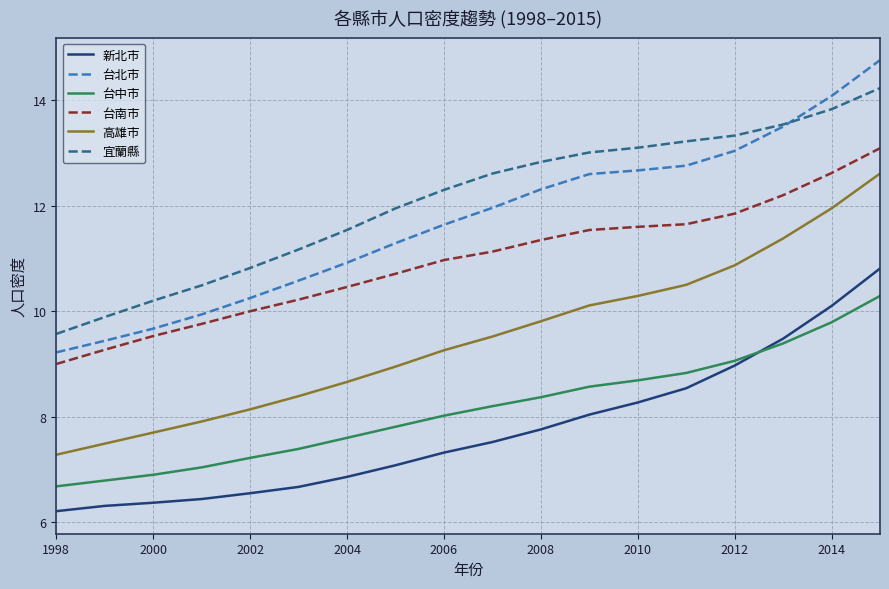

List the series in order of their peak value, lowest first.

台中市, 新北市, 高雄市, 台南市, 宜蘭縣, 台北市